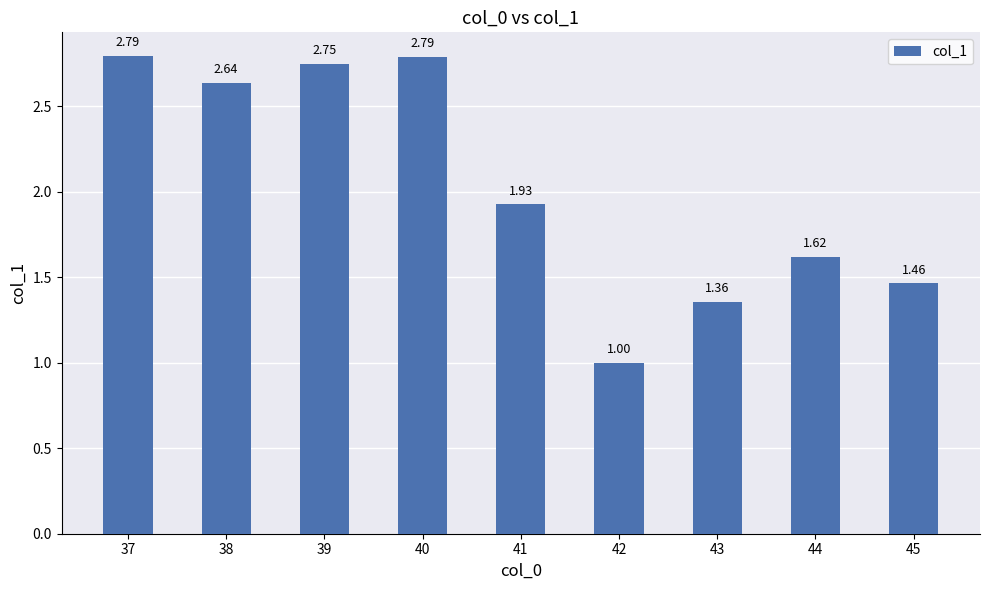

What is the sum of all values?

18.3